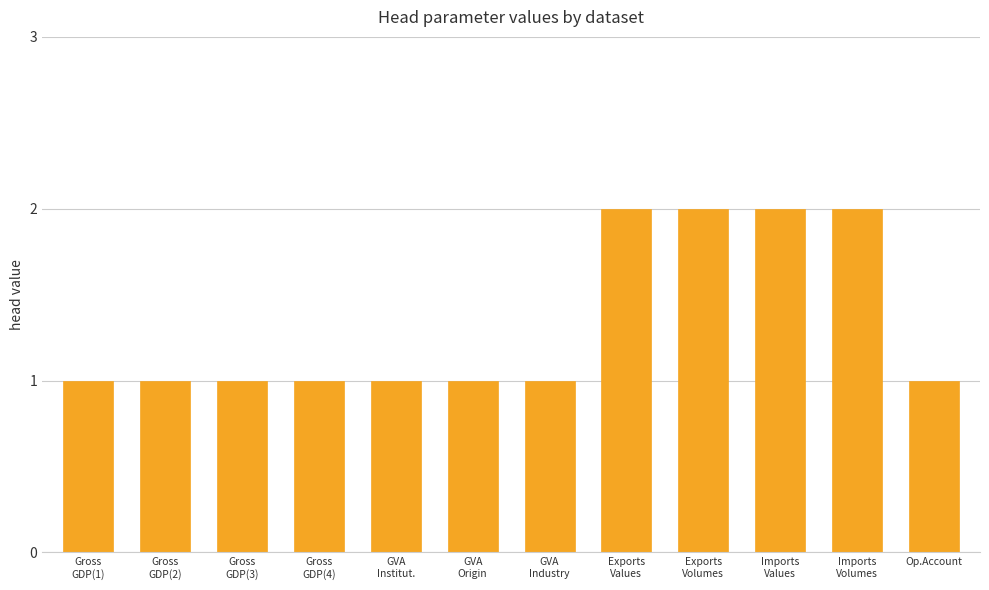

True or false: the data shows 1 at Gross
GDP(3).

True